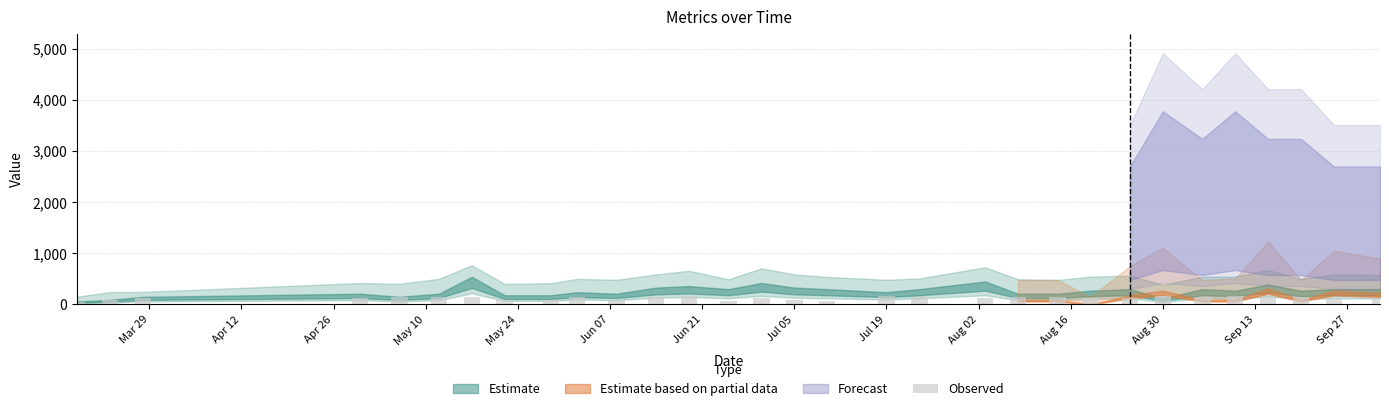

What is the greatest value displayed?

168